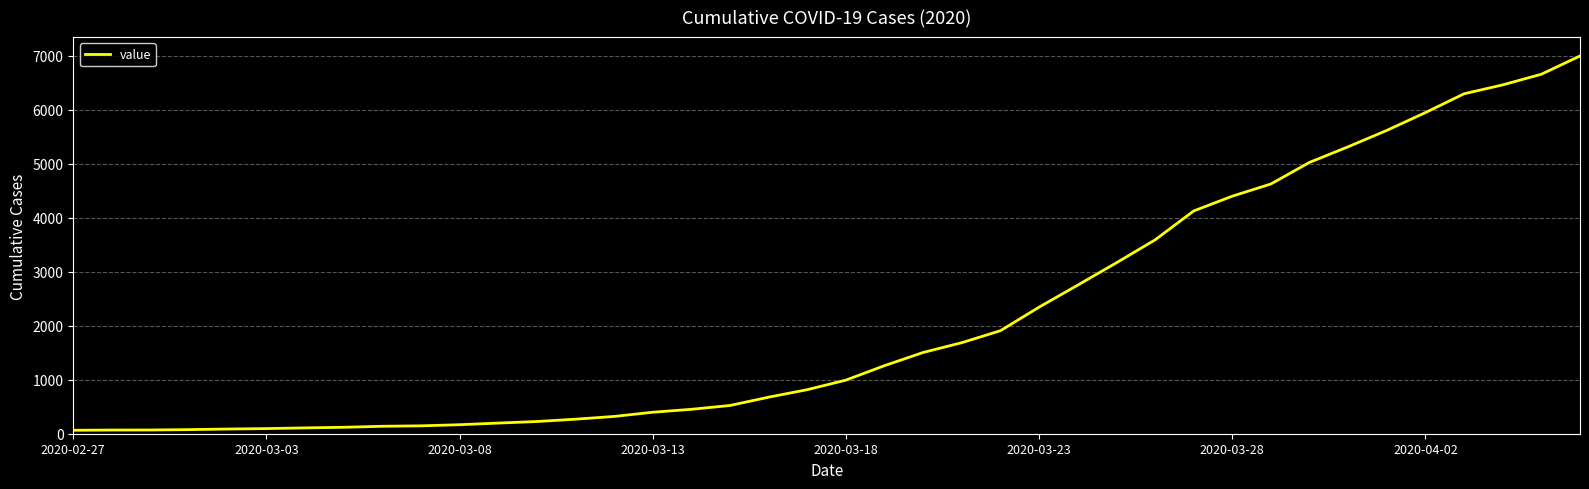

What is the maximum value shown in the chart?

6995